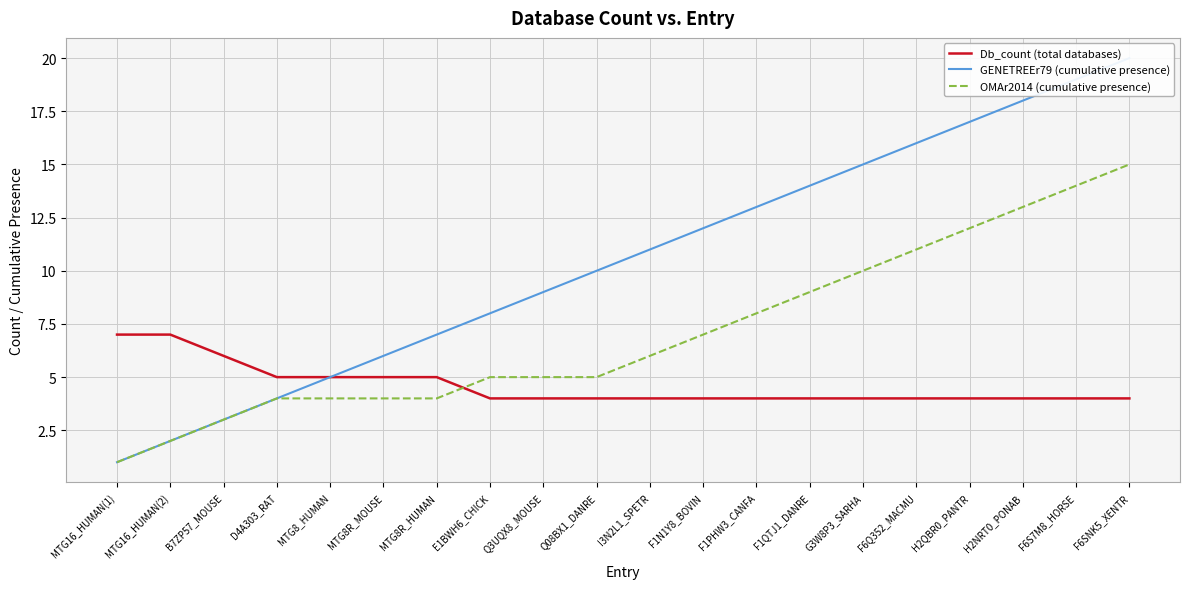

Which series changed the most between Q3UQX8_MOUSE and F1PHW3_CANFA?

GENETREEr79 (cumulative presence)